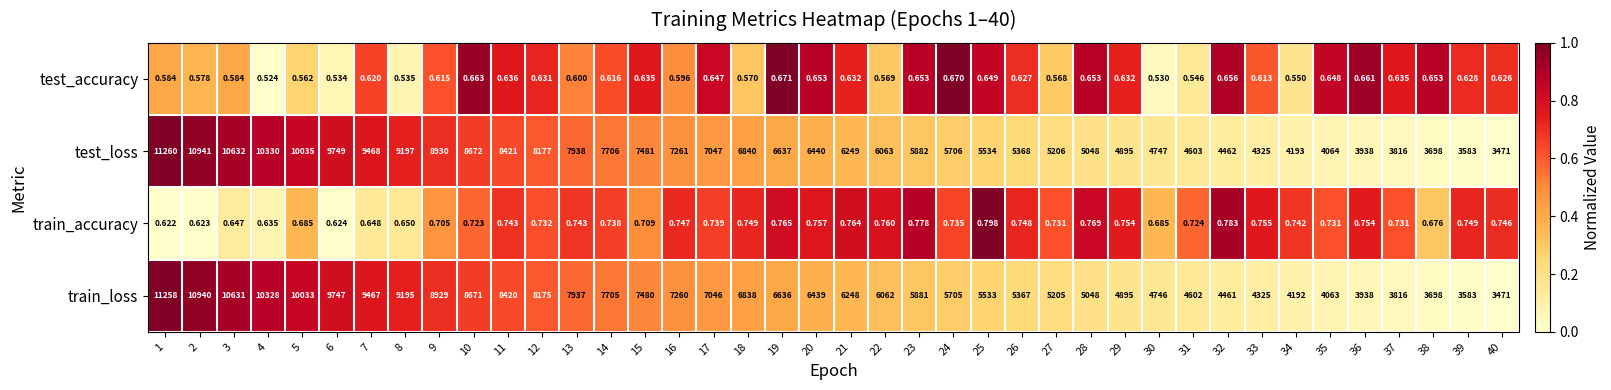

Between 2 and 4, which series saw the biggest shift?

train_loss